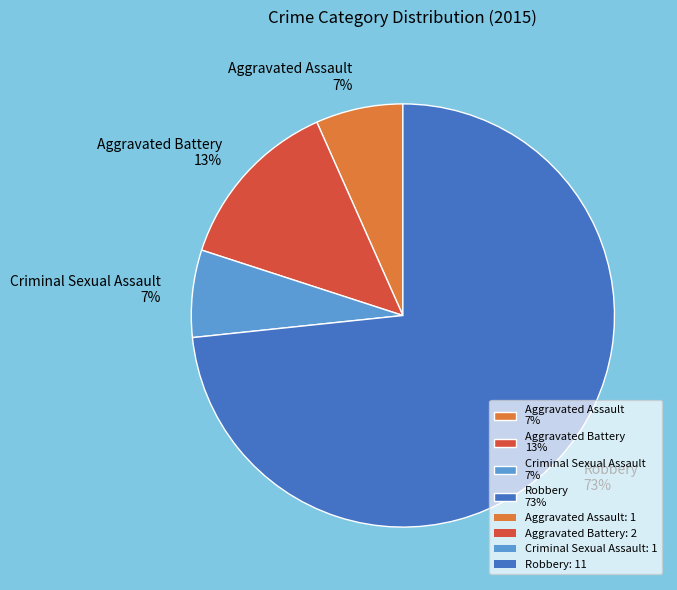

Is the sum of Criminal Sexual Assault 7% and Aggravated Assault 7% greater than half?

No